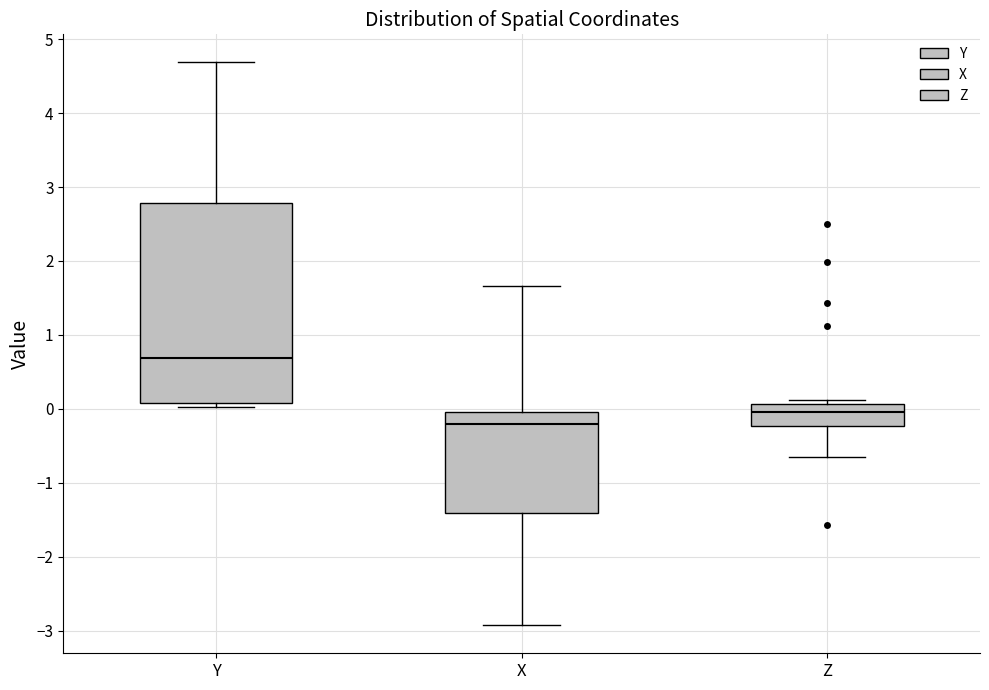

Which box has the lowest median line?

X